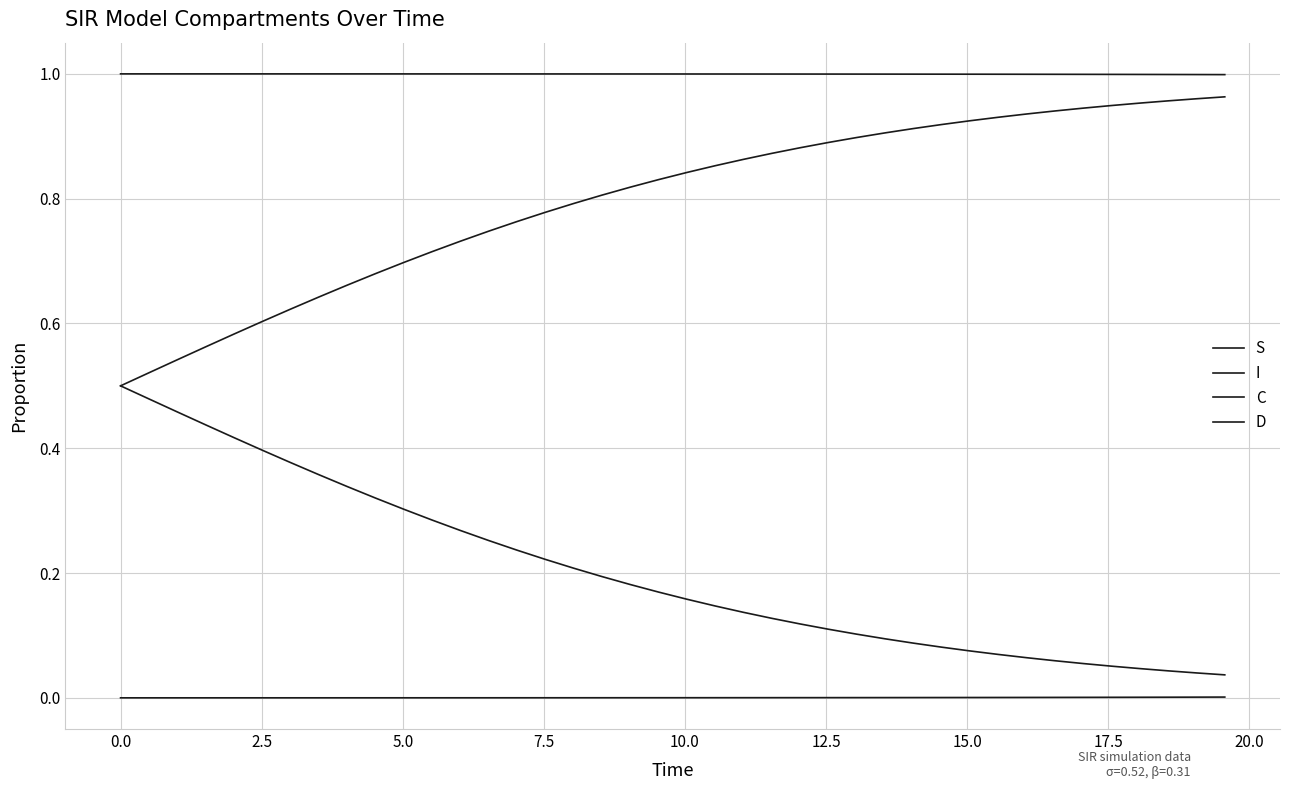

Which series has the widest spread of values?

C